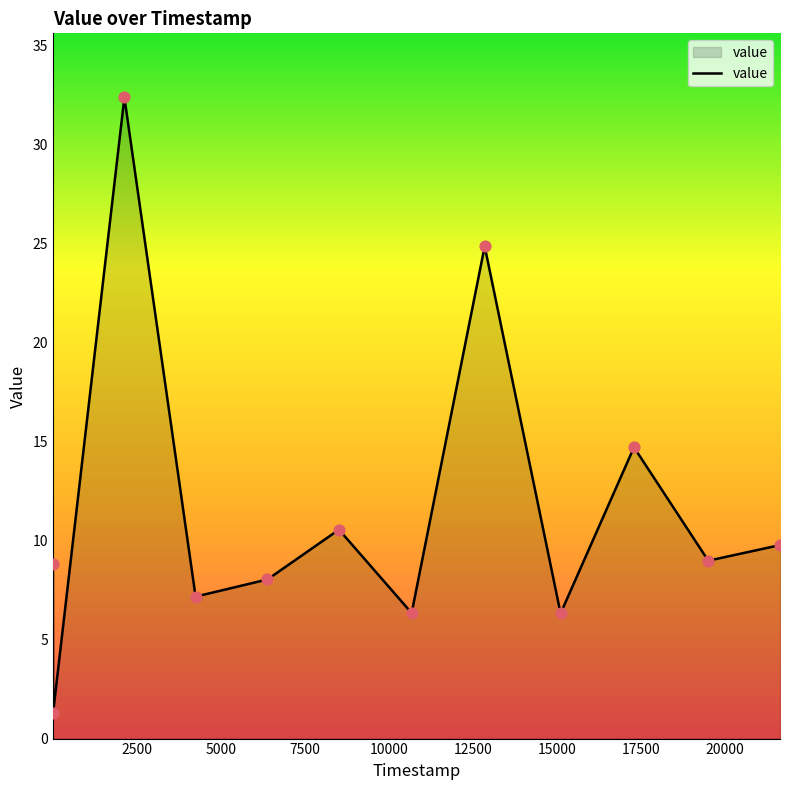

What is the difference between the maximum and minimum values?

31.1